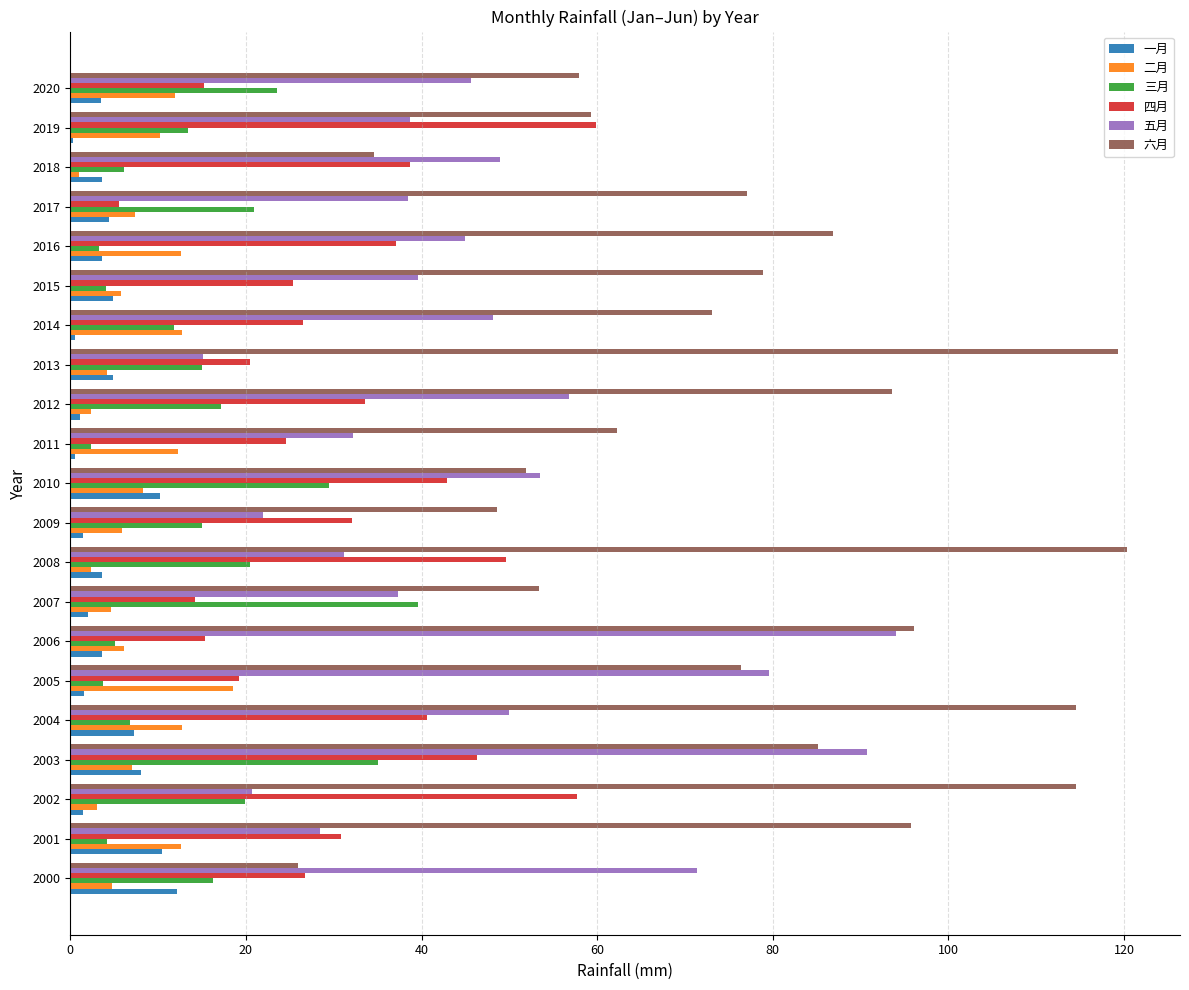

What is the sum of the 三月 values at 2006 and 2004?

11.9